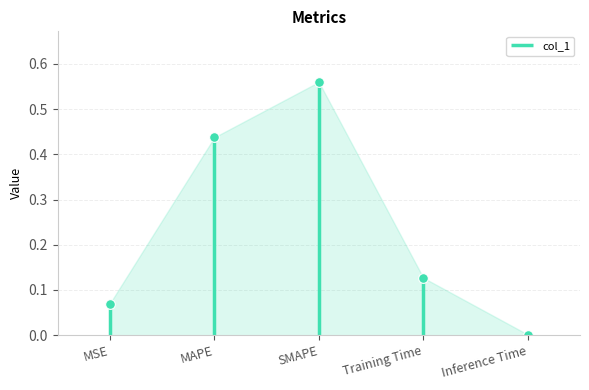

Reading left to right, what are all the values shown in this chart?

MSE=0.1	MAPE=0.4	SMAPE=0.6	Training Time=0.1	Inference Time=0.0